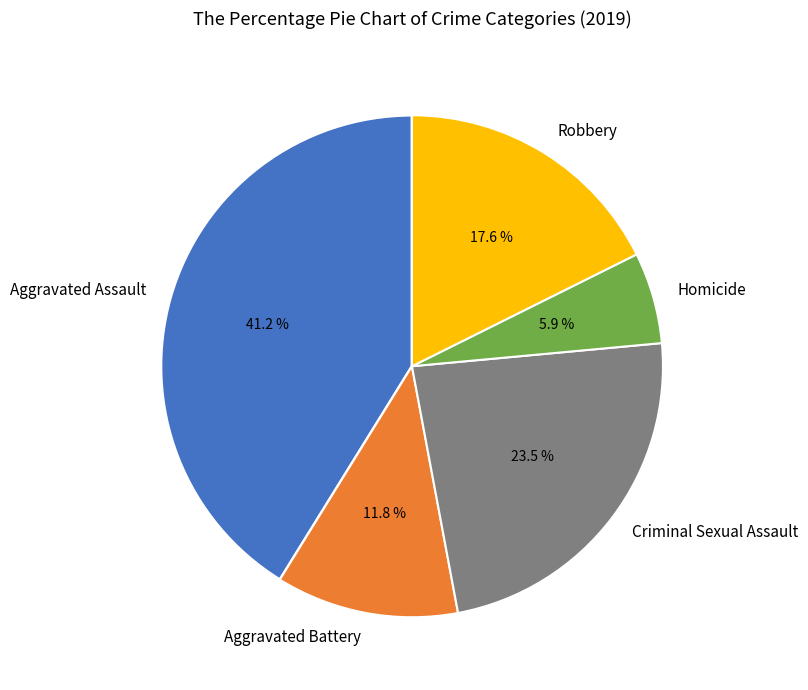

Between Robbery and Aggravated Assault, which is larger?

Aggravated Assault